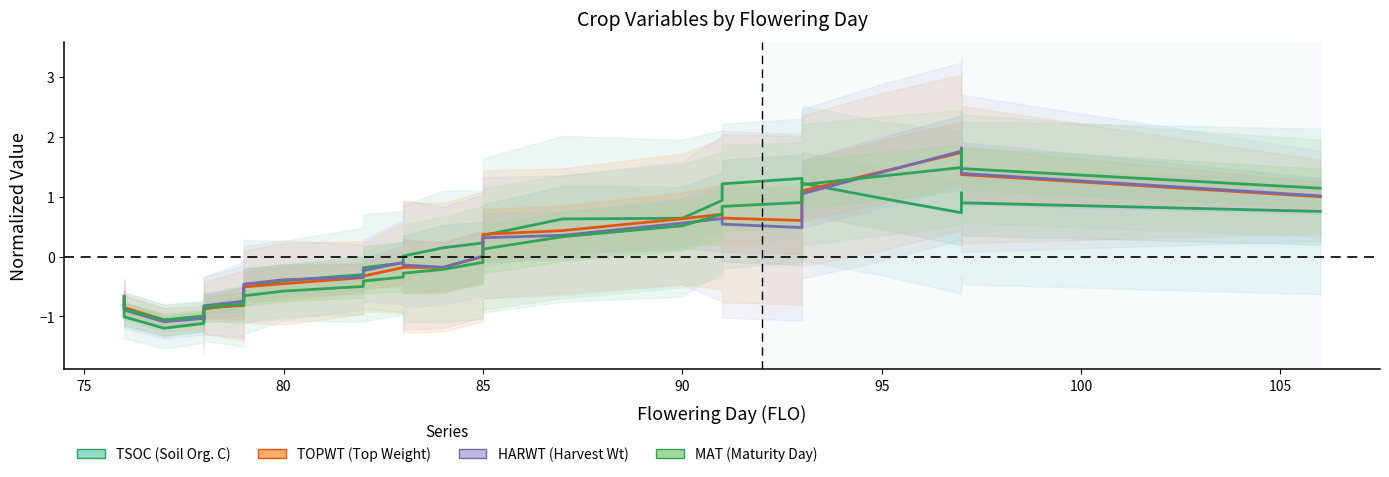

Which series ends up on top after the final intersection of TOPWT and TSOC?

TOPWT